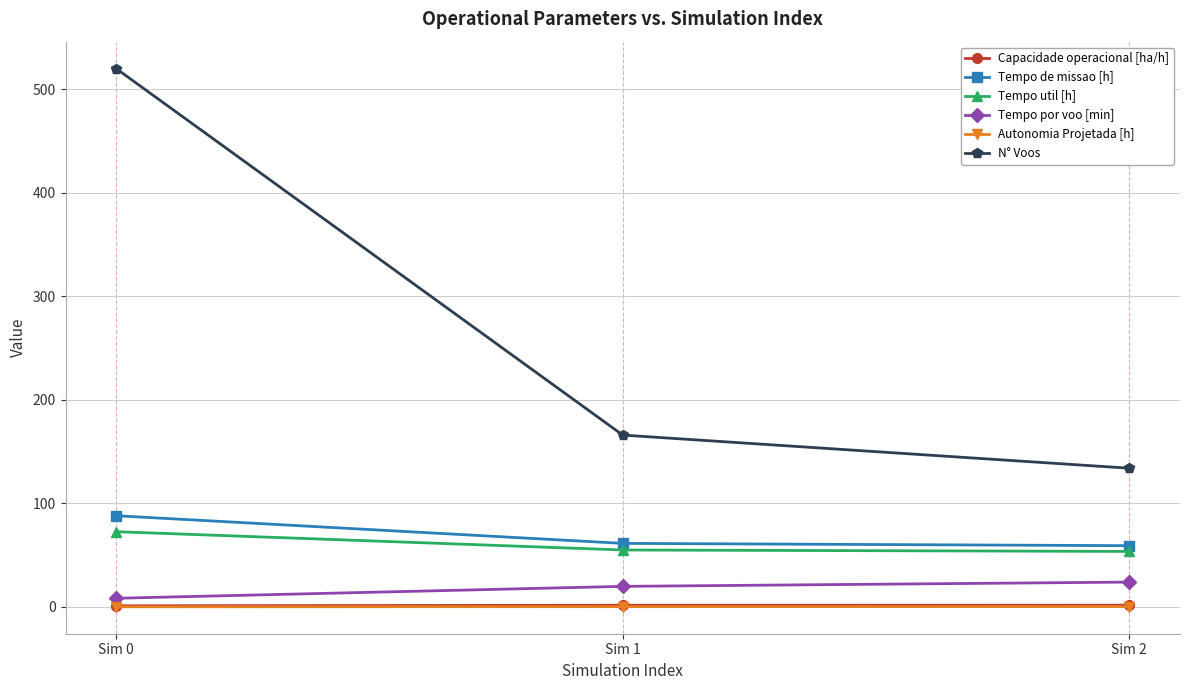

How many series are shown in this chart?

6